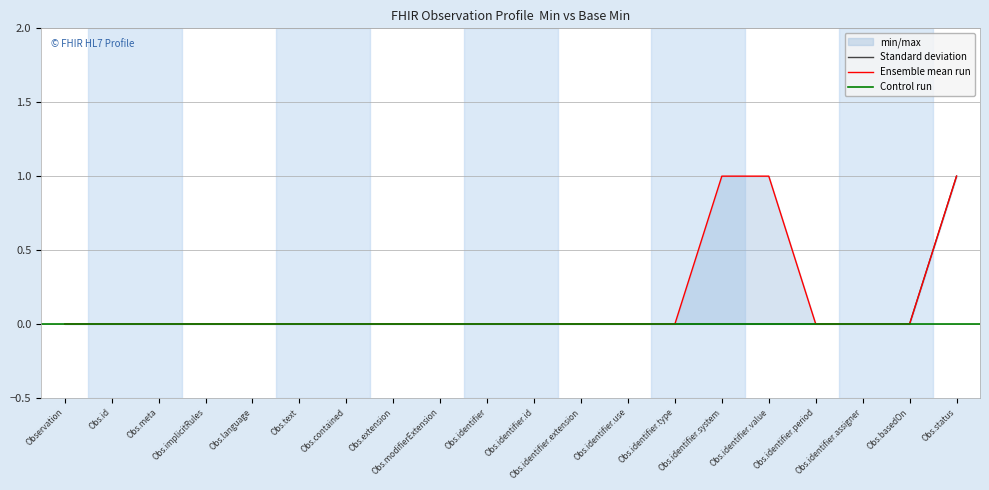

True or false: Min and Base Min cross at least once.

False